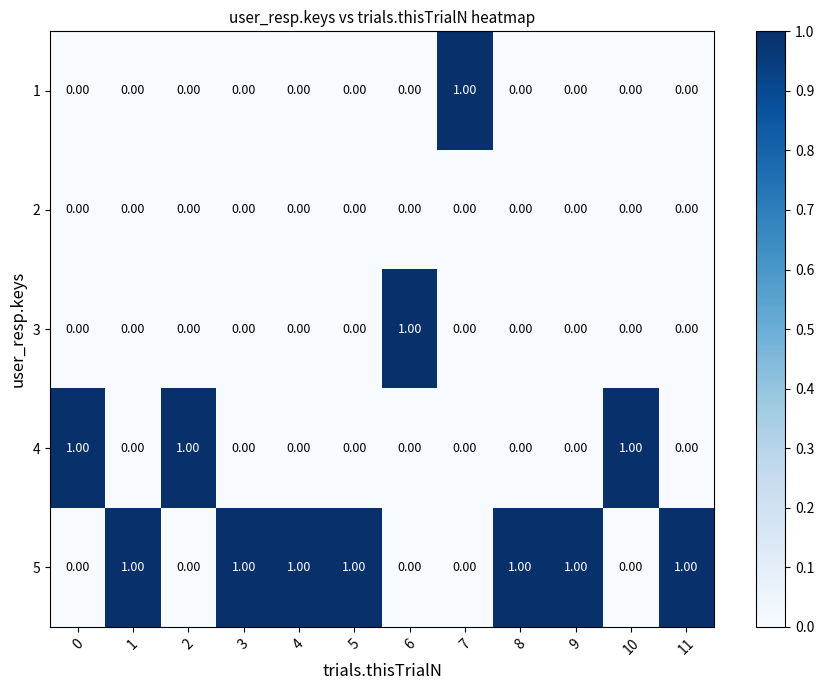

At how many categories does at least one series exceed 0?

12